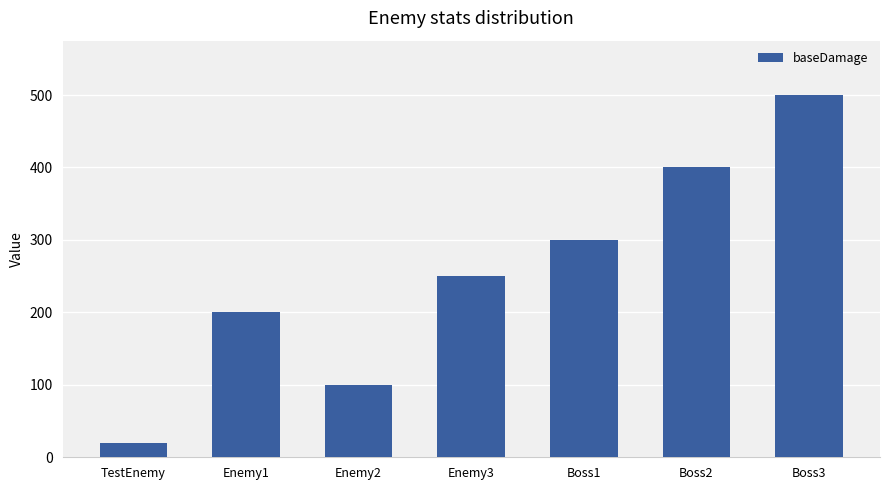

Reading left to right, extract all data points from this chart.

20	200	100	250	300	400	500